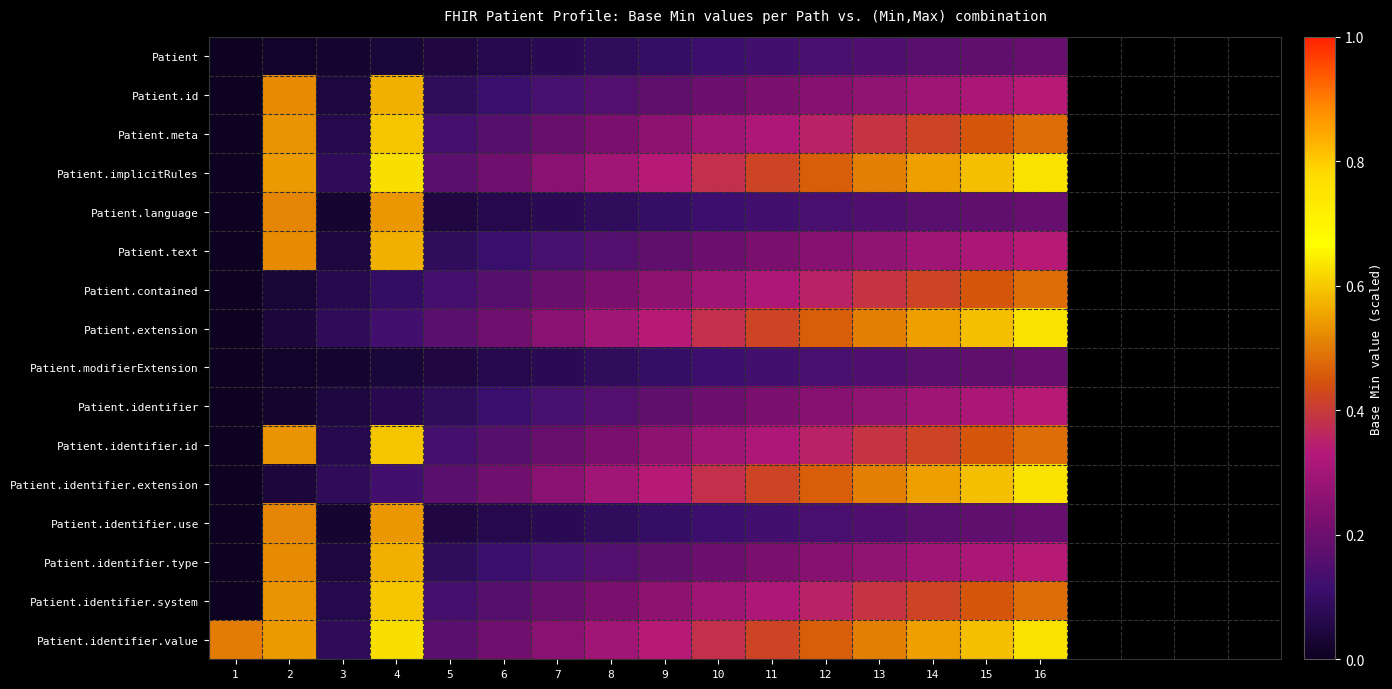

Between 11 and 6, which is larger?

11